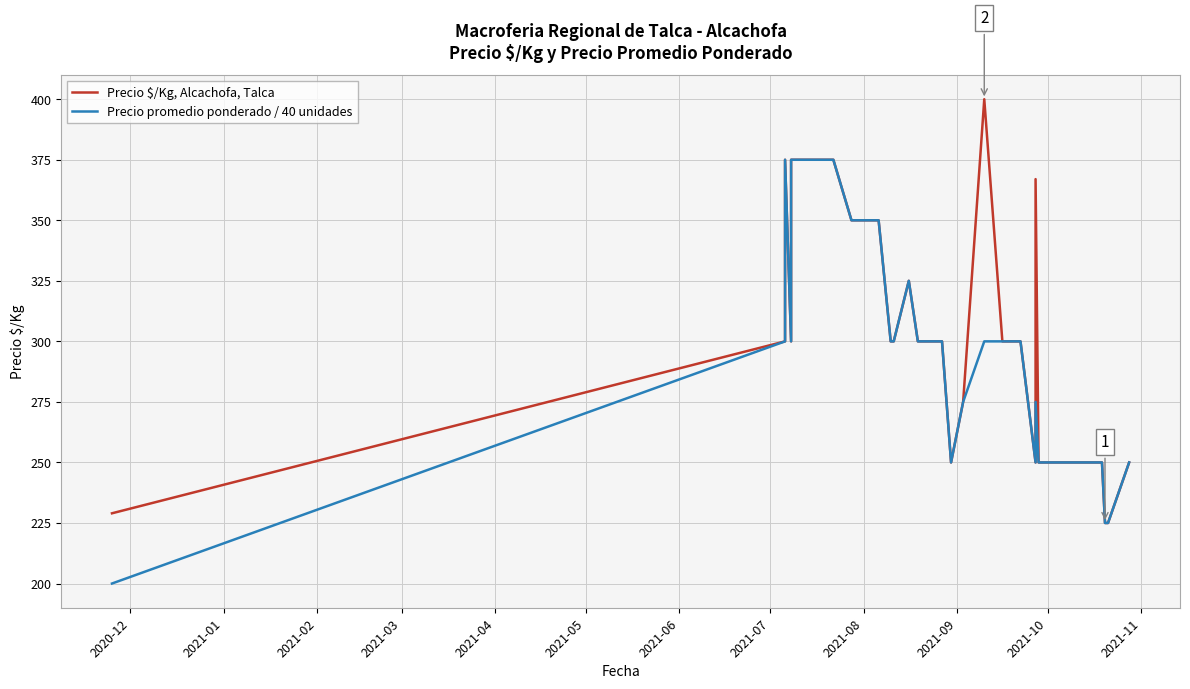

True or false: Precio $/Kg, Alcachofa, Talca and Precio promedio ponderado / 40 unidades intersect in this chart.

False